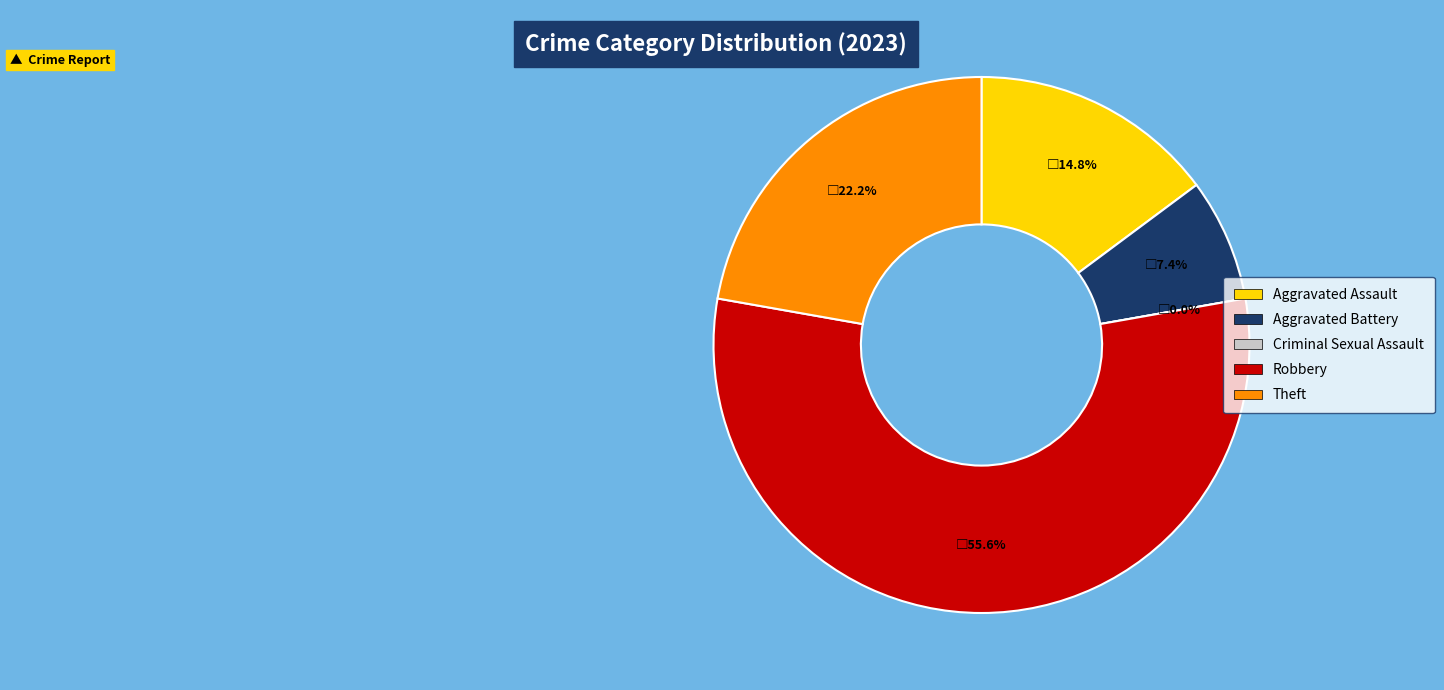

To the nearest percent, what portion does Theft represent?

22%